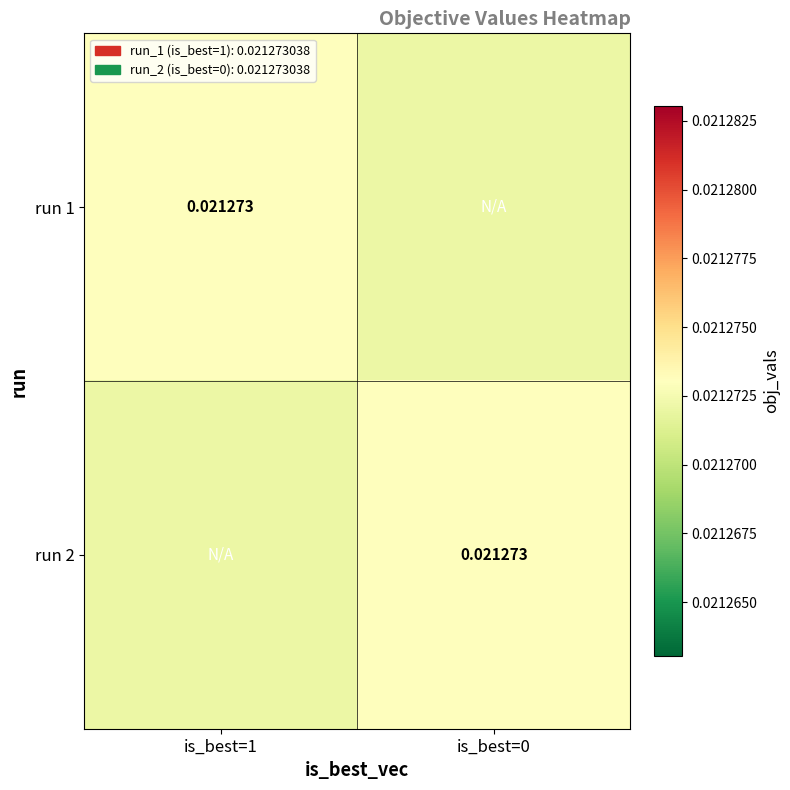

The value of run 2 at is_best=0 is 0.0. True or false?

False